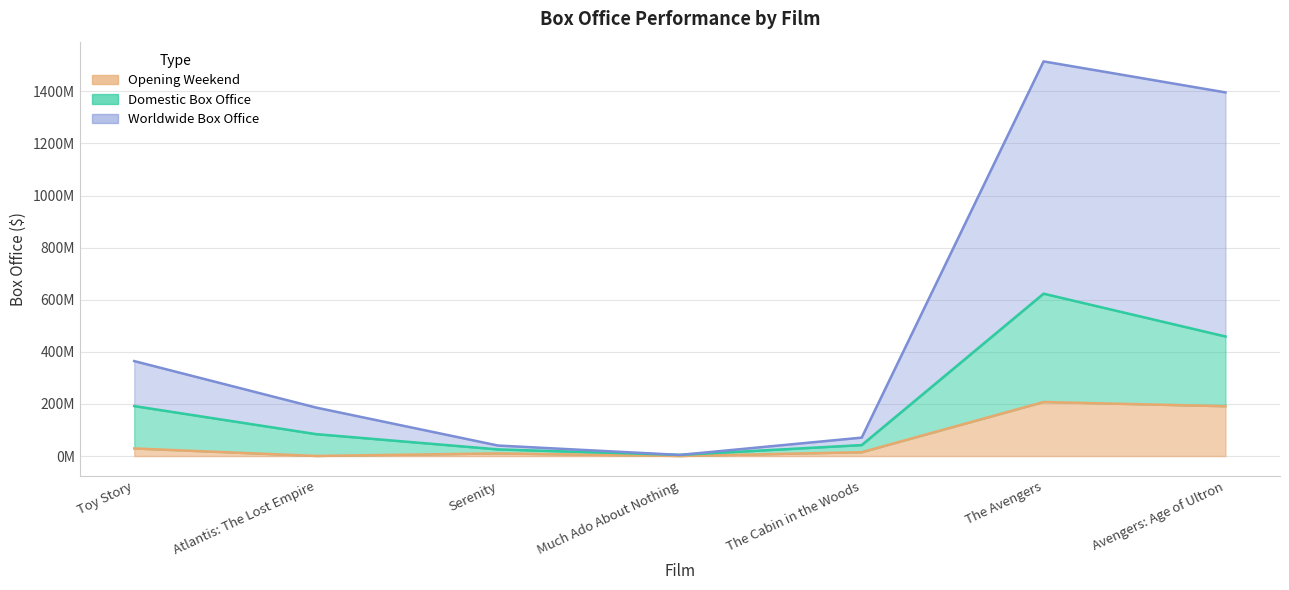

True or false: Domestic Box Office and Worldwide Box Office cross at least once.

False